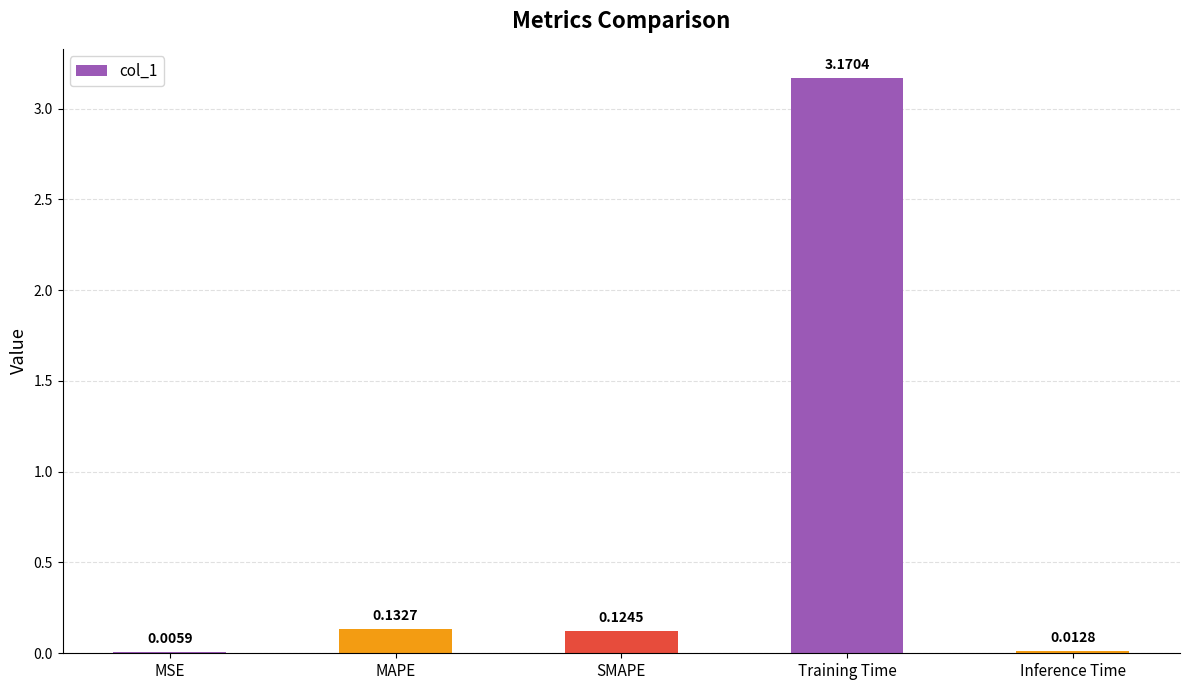

What is the change in value from MSE to Training Time?

+3.2